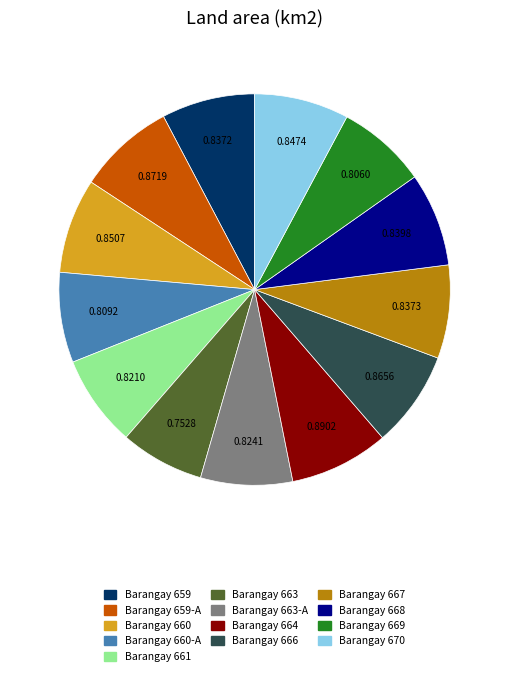

Is there a majority slice in this chart?

No